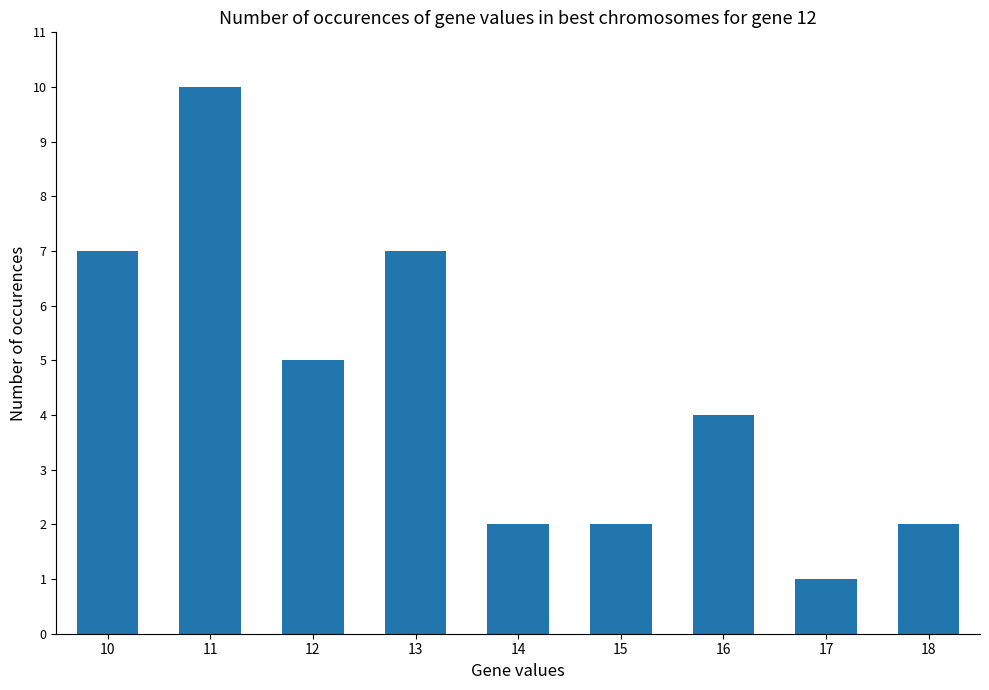

How many bars are there in total?

9